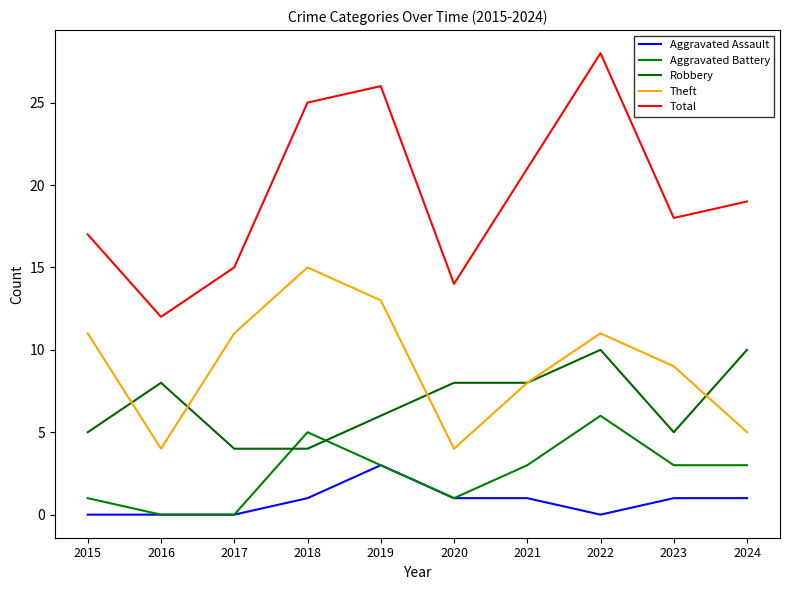

Does the chart display data point markers on the line(s)?

No